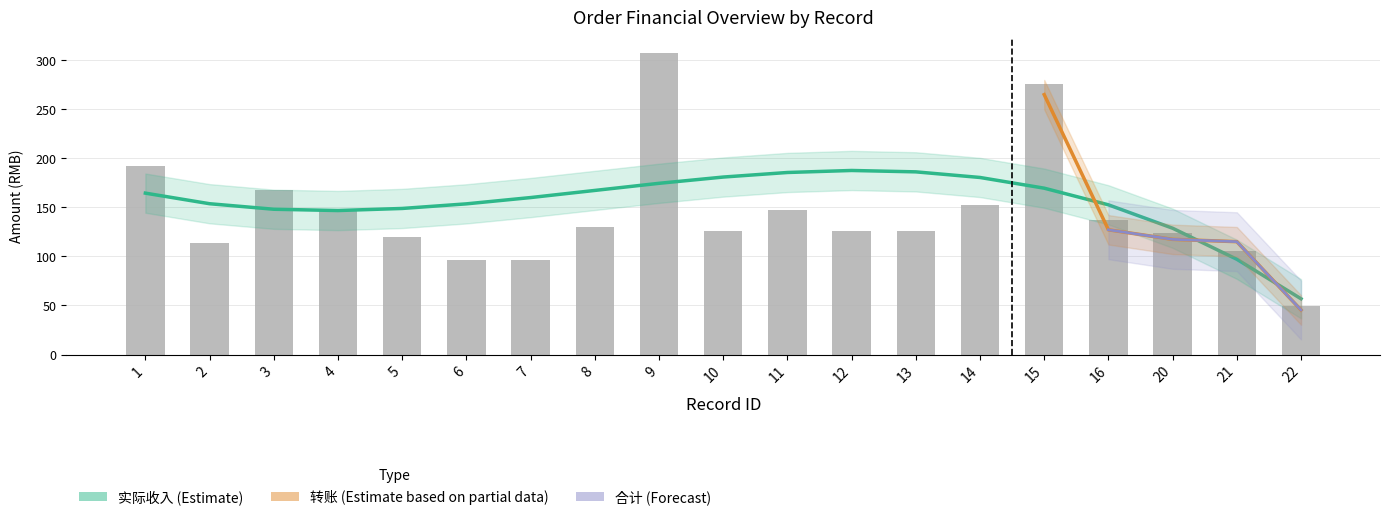

Count the number of categories in the chart.

19